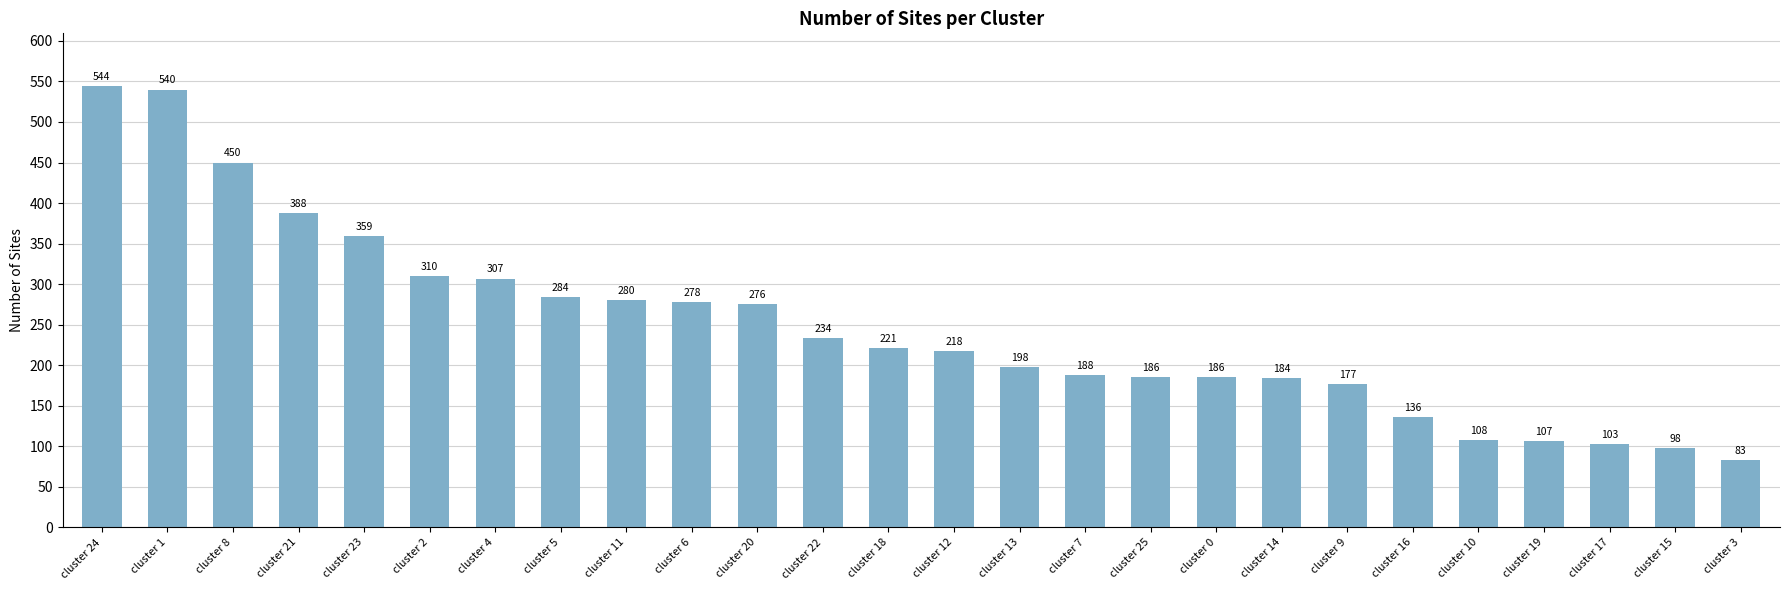

What position from the left is cluster 25?

17